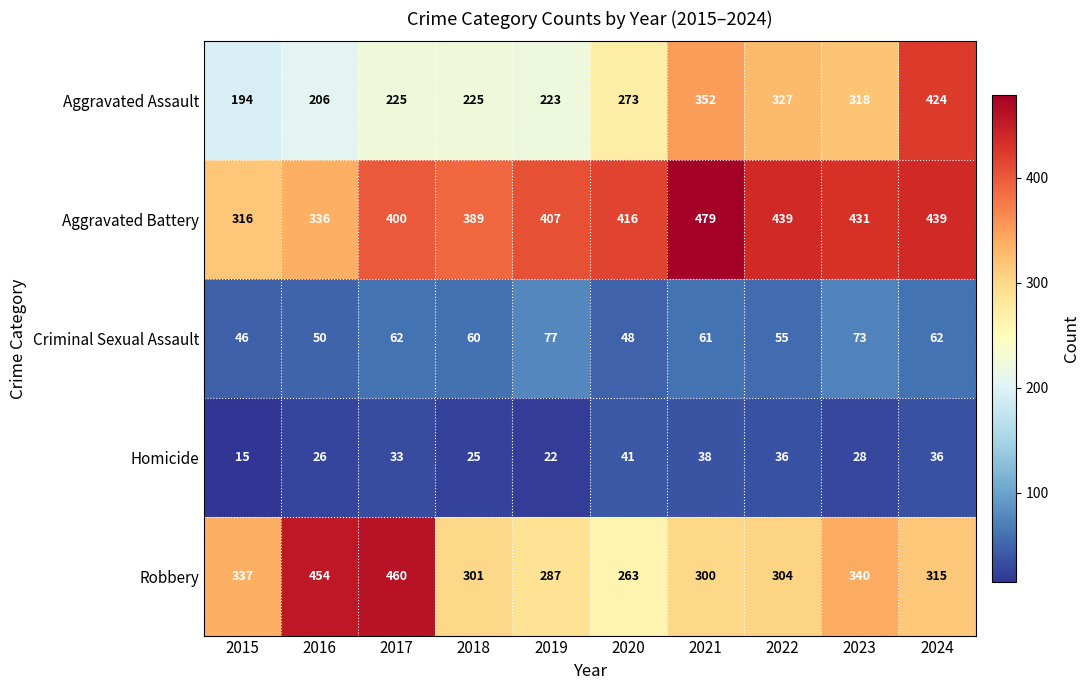

What is the average value of the Homicide series?

30